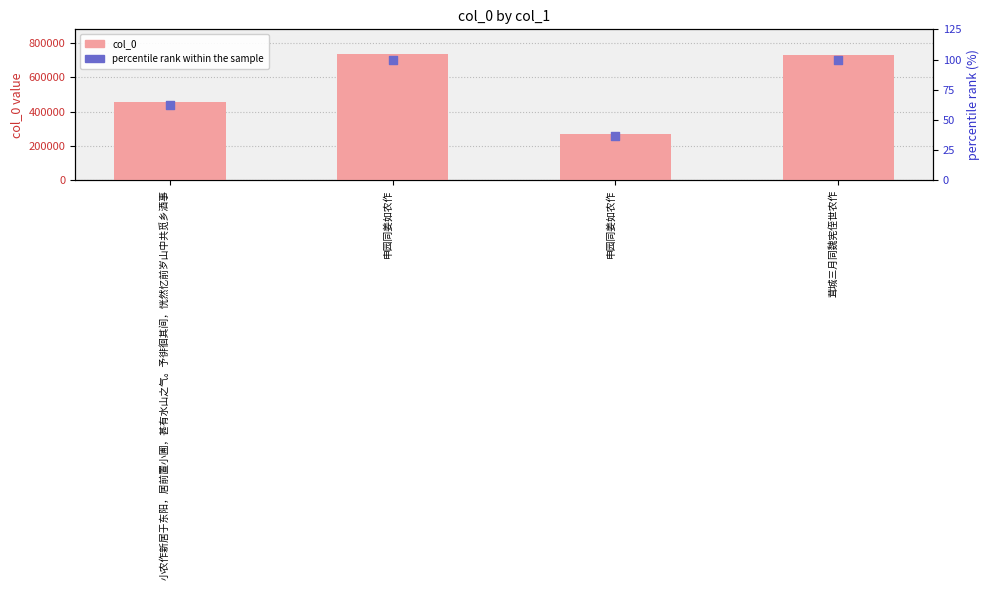

Which series reaches the minimum Y coordinate?

percentile rank within the sample